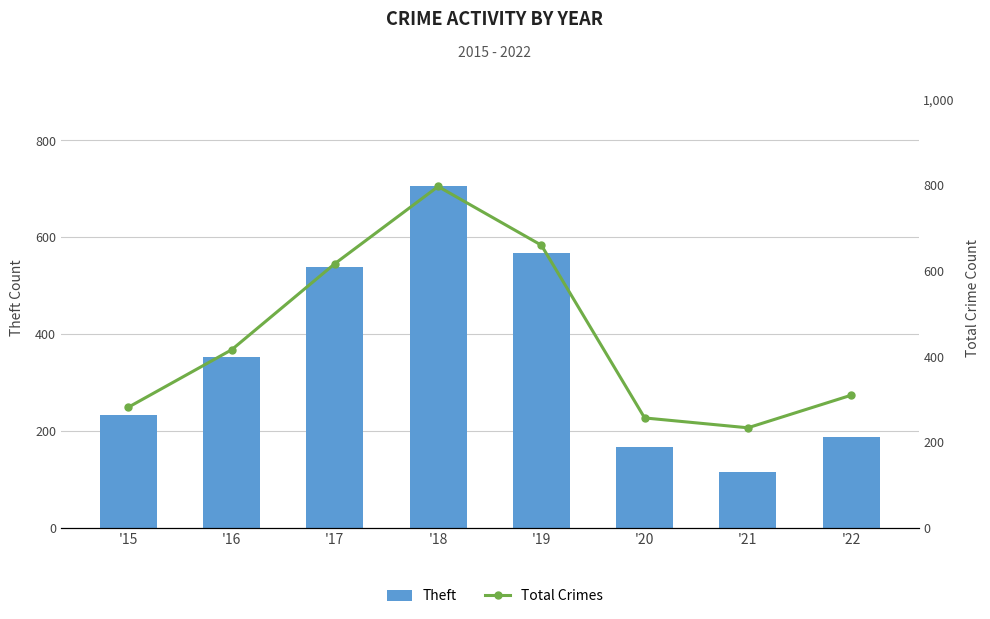

What is the maximum value for Total Crimes?

797